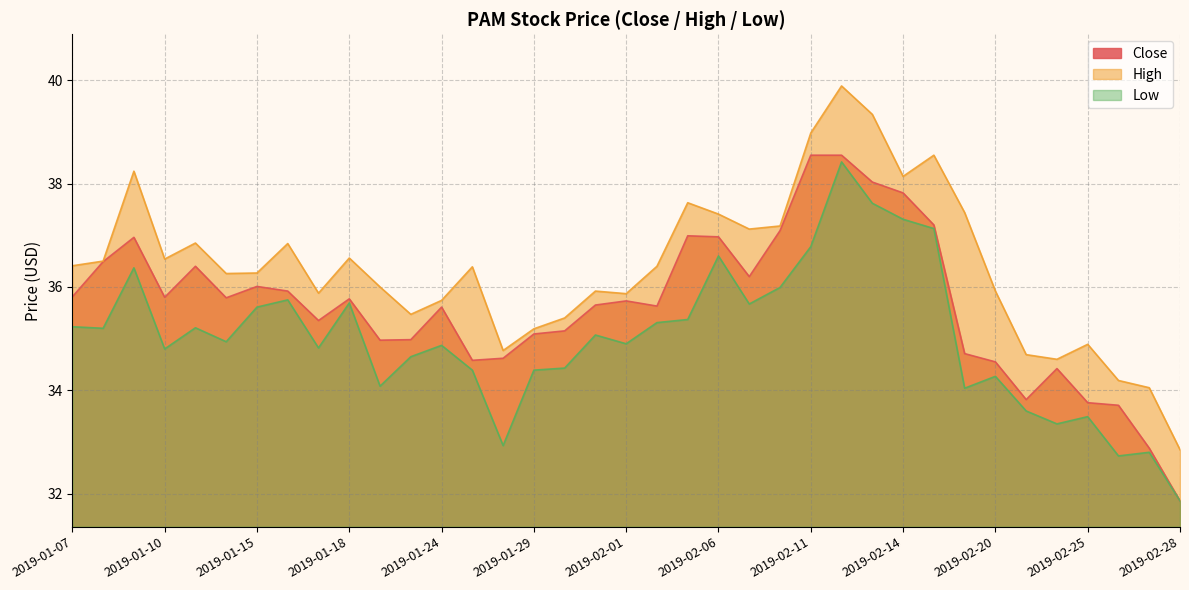

What is the difference between the second highest and minimum values in the Close series?

6.7